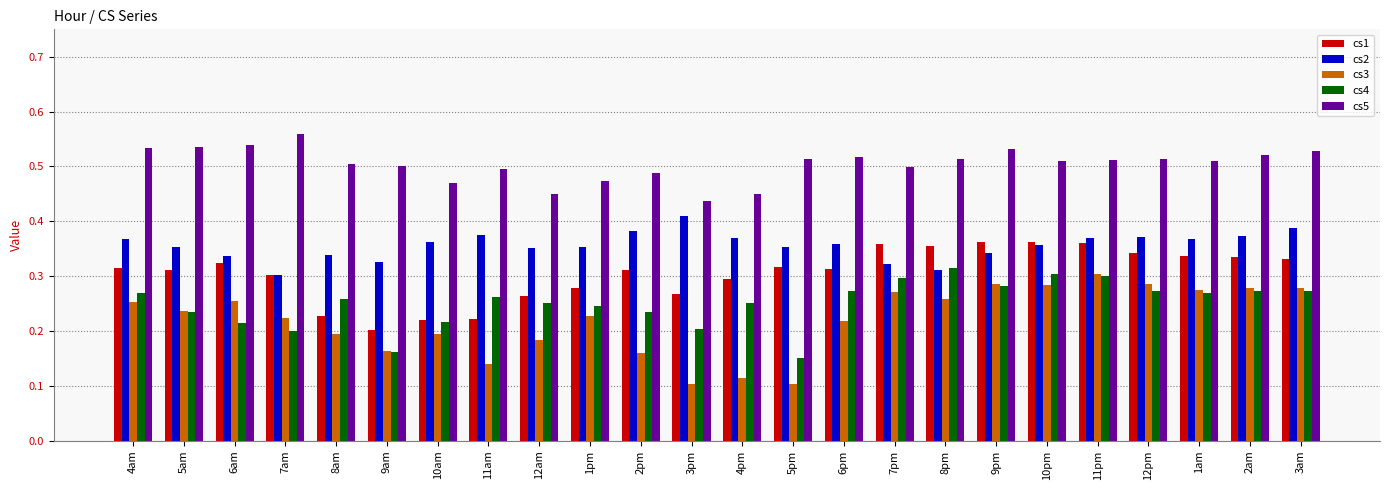

At which label does cs2 reach its peak?

3pm